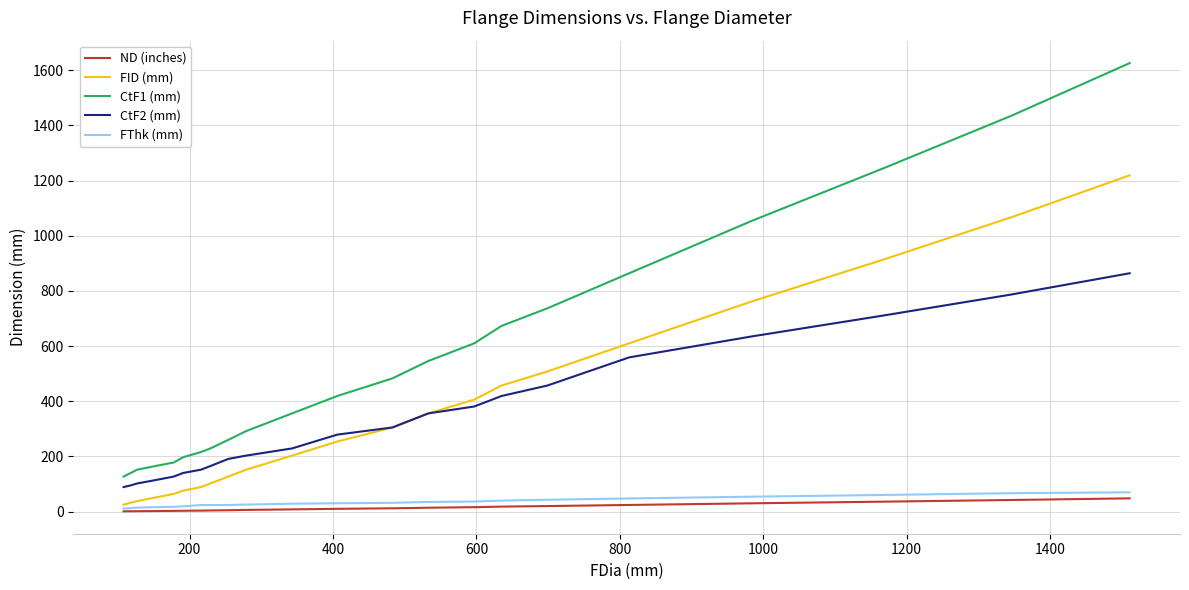

Which series has the largest range (max minus min)?

CtF1 (mm)